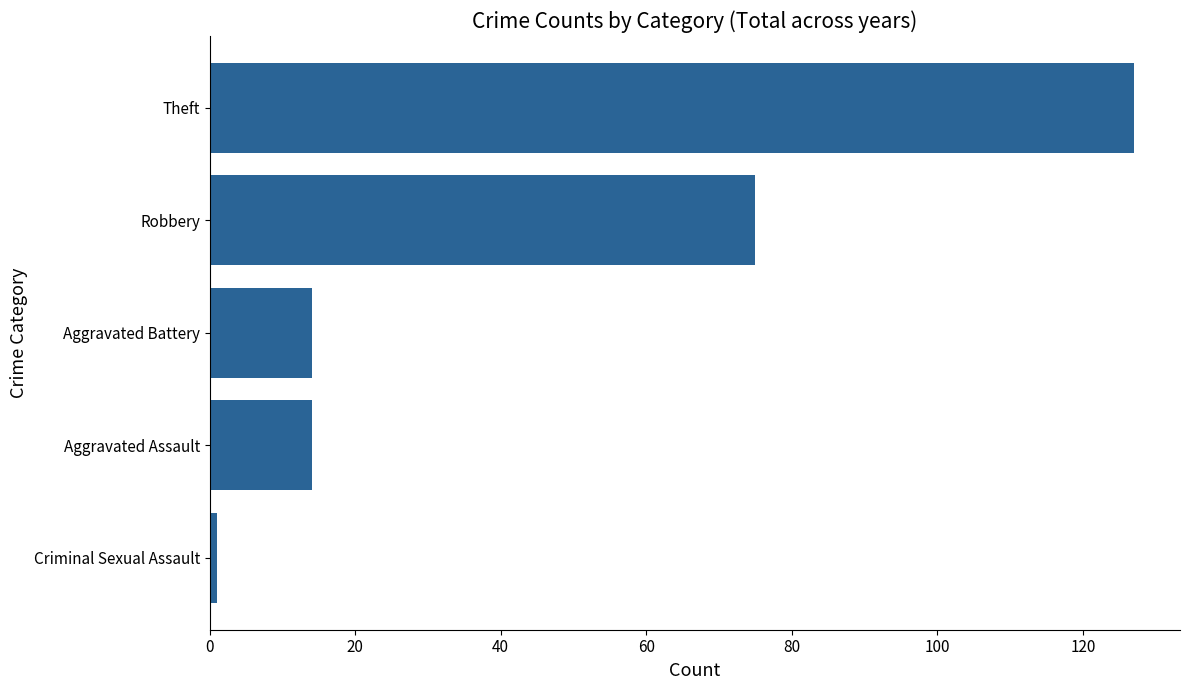

Are the bars horizontal?

Yes